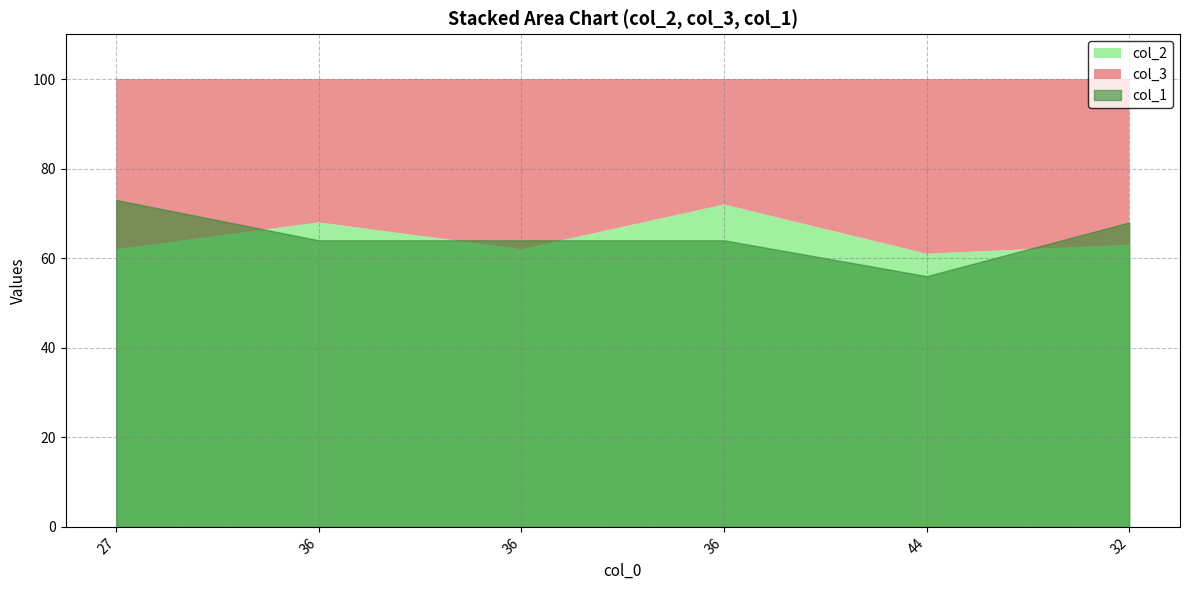

True or false: col_2 and col_3 cross at least once.

False